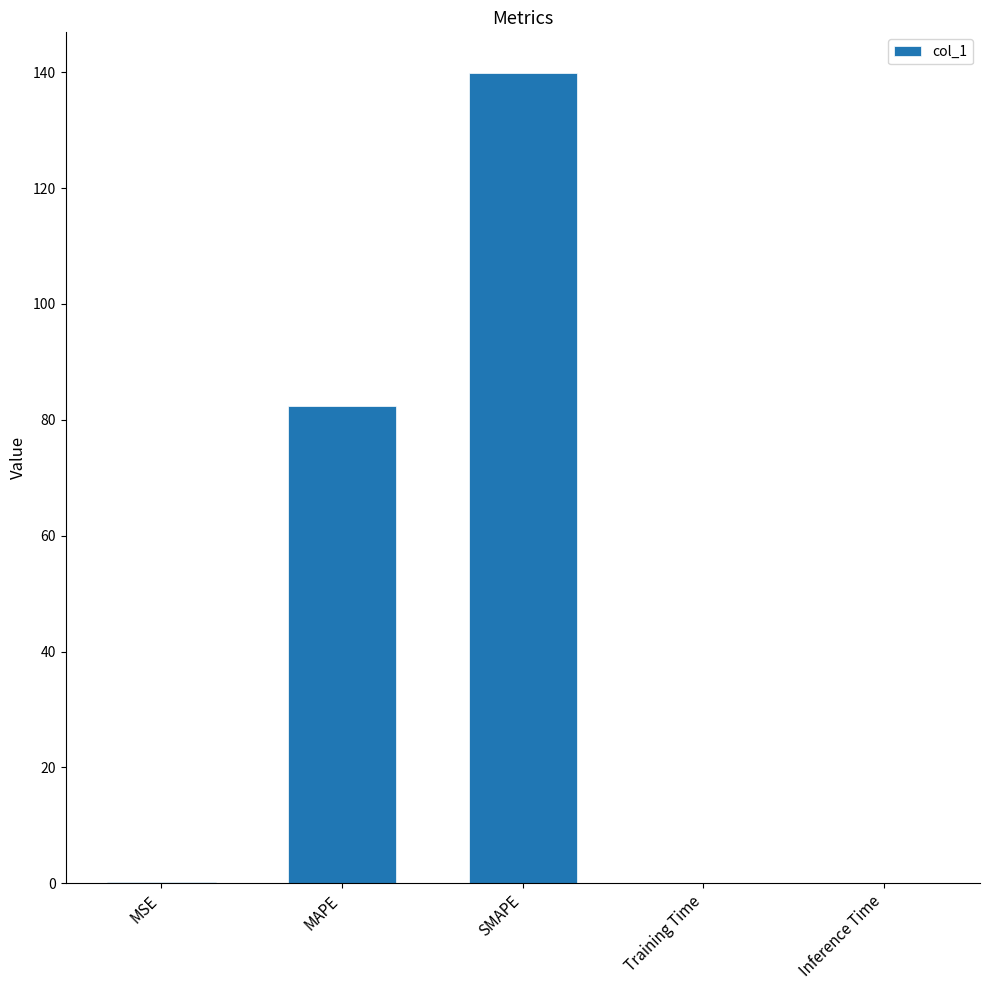

What is the greatest value displayed?

139.9